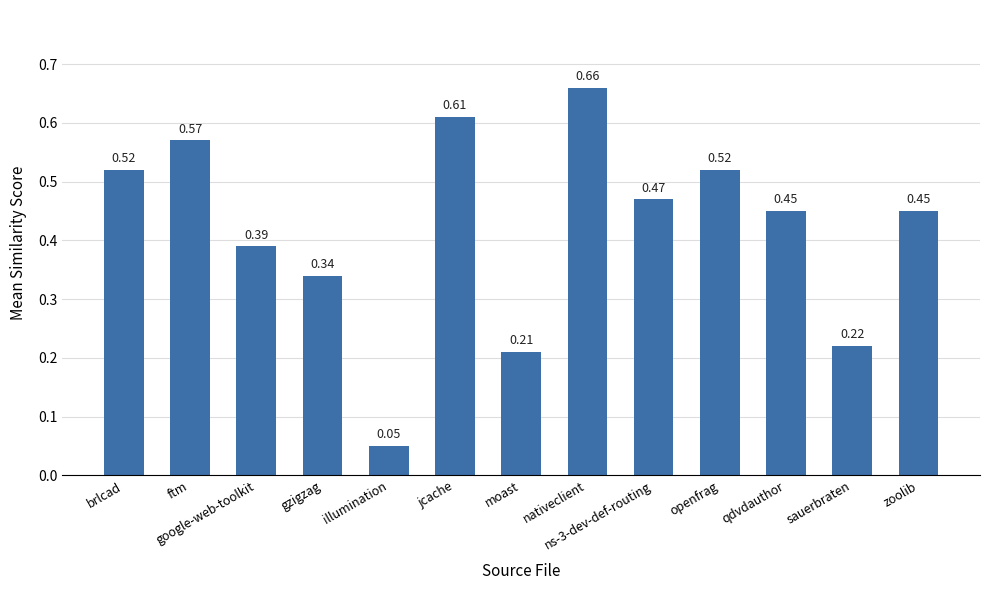

What is the change in value from gzigzag to qdvdauthor?

+0.1